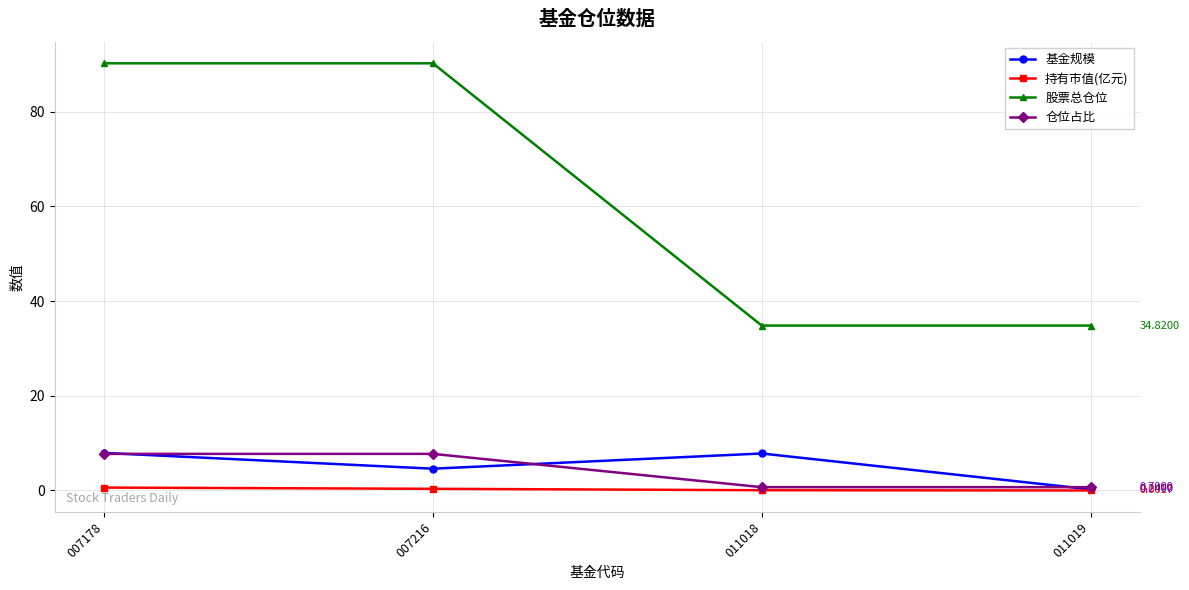

What is the average value of the 股票总仓位 series?

62.5